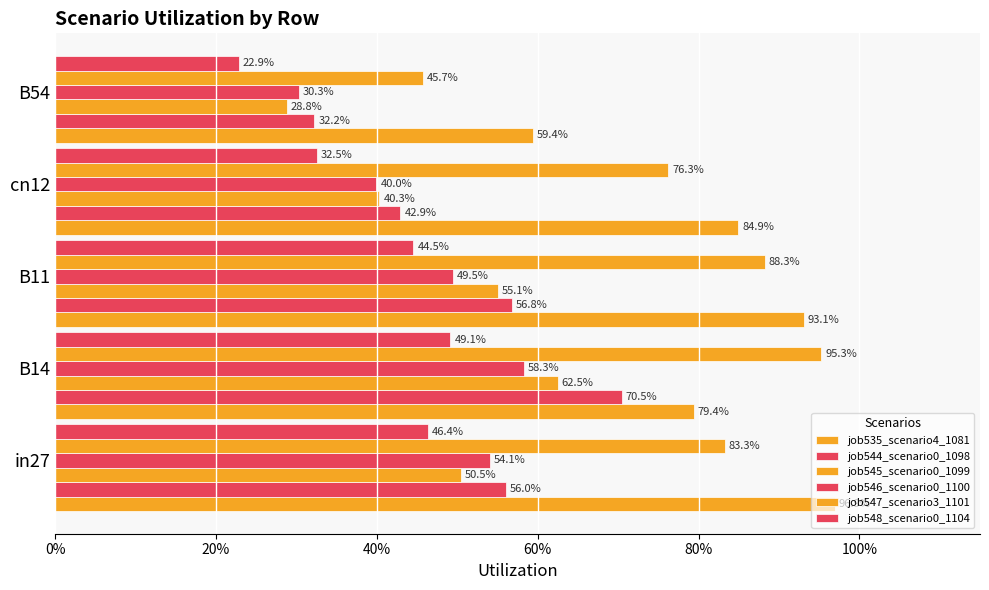

How many bars are there in each group?

6